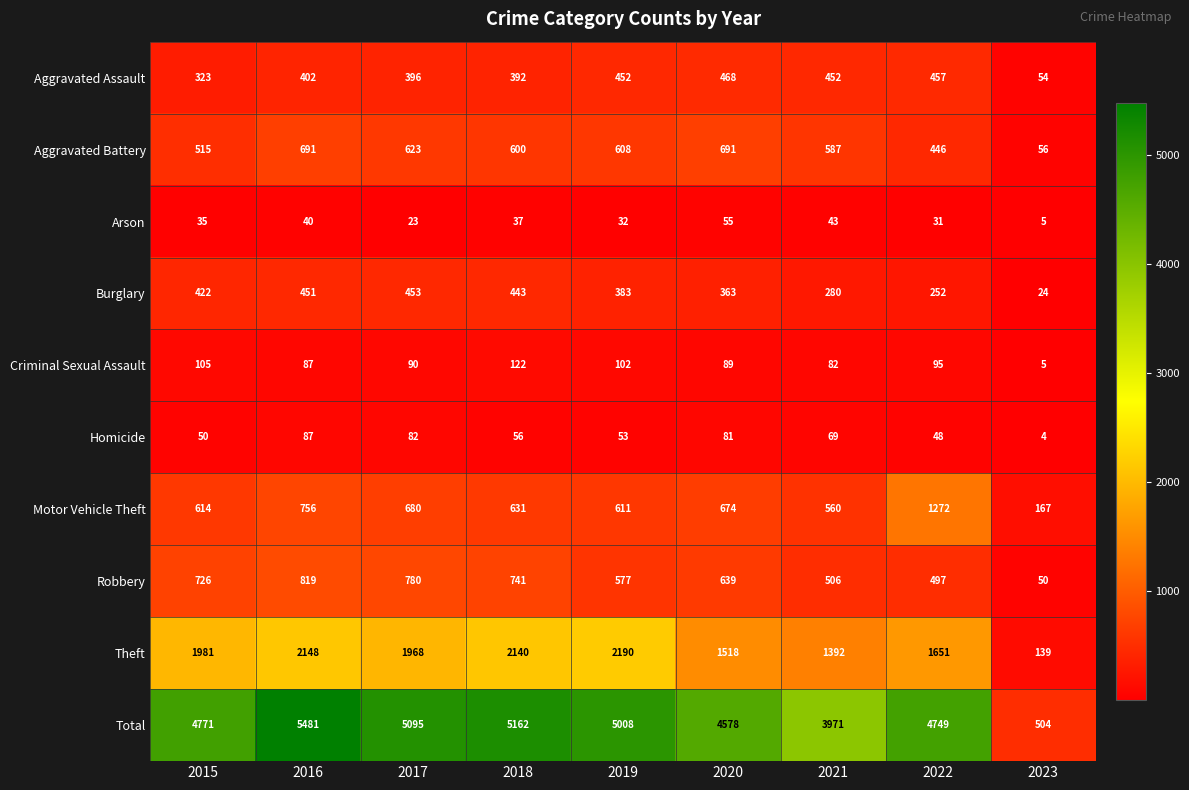

Read the Robbery value at 2016.

819